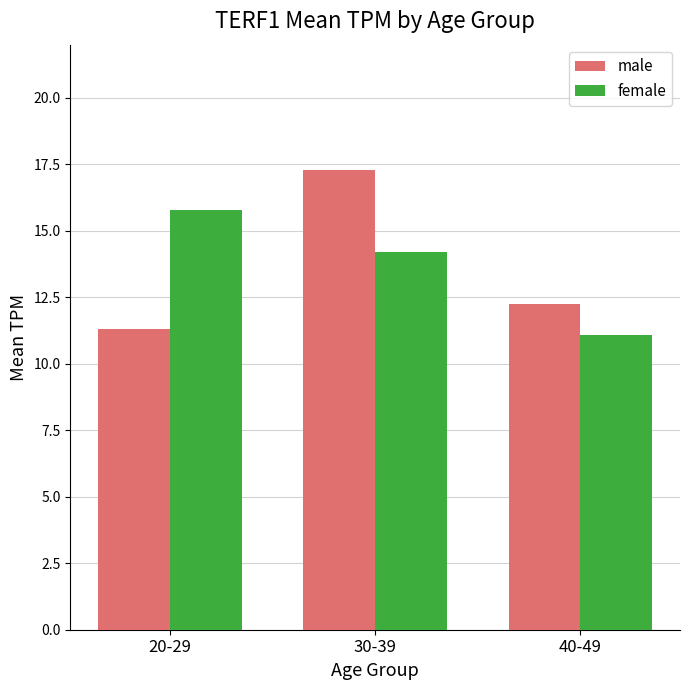

What is the label of the 3rd bar from the right?

20-29